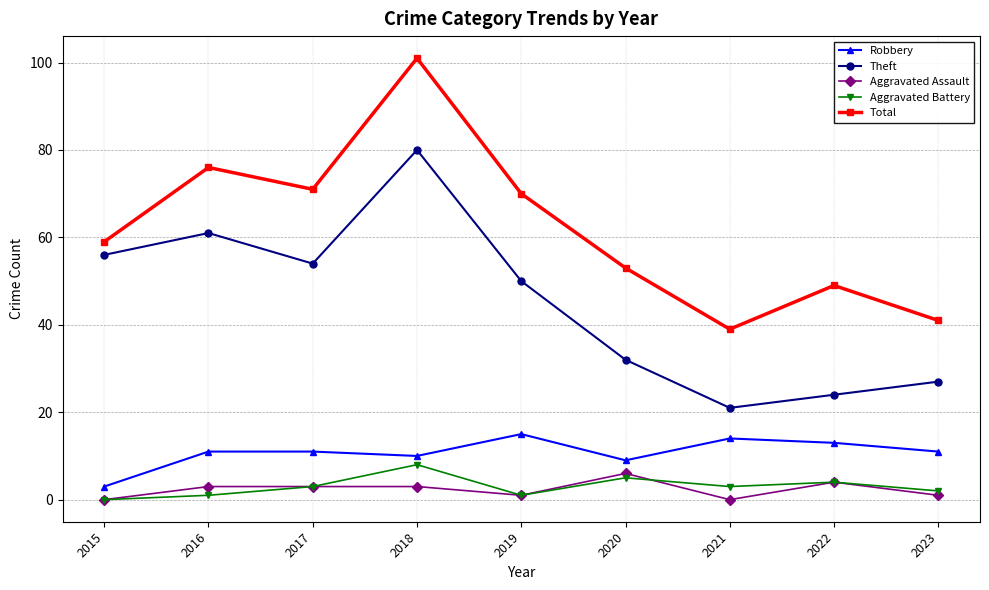

At which label is Aggravated Battery closest to 4?

2022